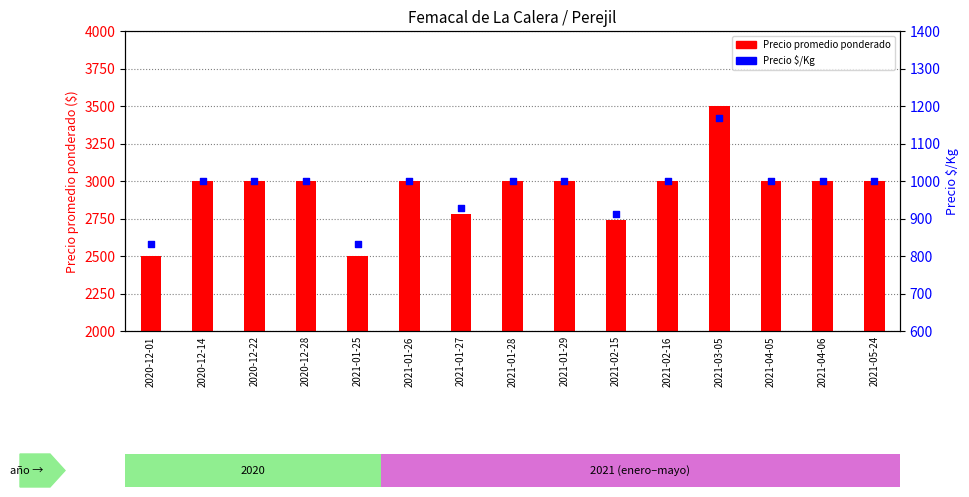

What are all the series names shown in the legend?

Precio promedio ponderado, Precio $/Kg